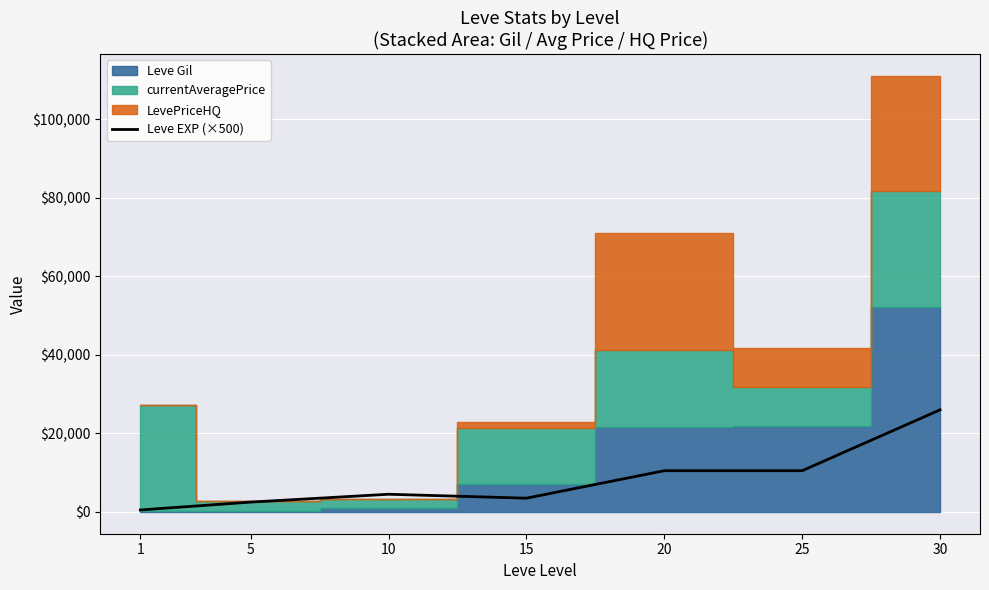

Between 30 and 1, which is larger?

30